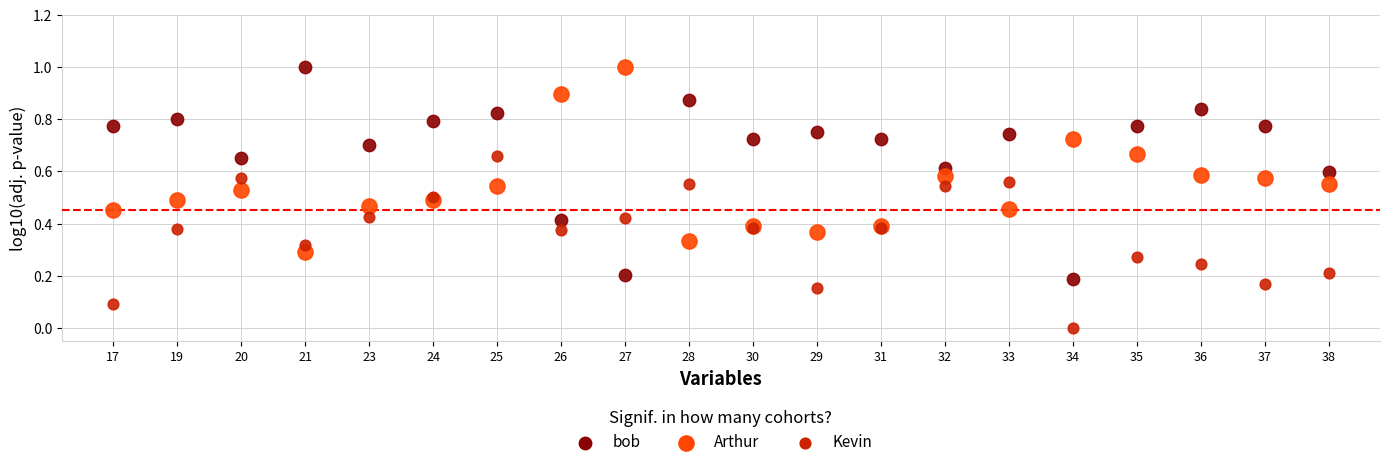

Which series has the widest spread of Y values?

bob